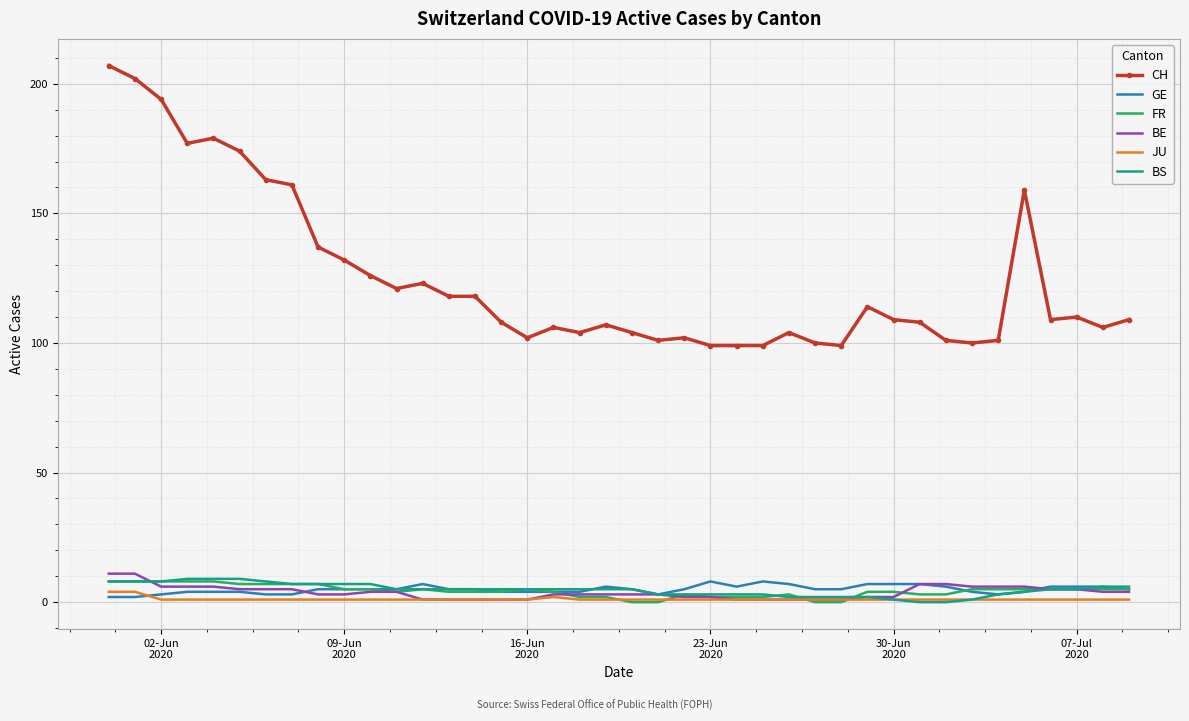

Reading left to right, what are all the values shown in this chart?

CH: 207	202	194	177	179	174	163	161	137	132	126	121	123	118	118	108	102	106	104	107	104	101	102	99	99	99	104	100	99	114	109	108	101	100	101	159	109	110	106	109
GE: 2	2	3	4	4	4	3	3	5	5	5	5	7	5	5	4	4	4	4	6	5	3	5	8	6	8	7	5	5	7	7	7	6	4	3	4	6	6	6	5
FR: 8	8	8	8	8	7	7	7	7	5	5	4	5	4	4	4	5	4	2	2	0	0	3	2	2	2	3	0	0	4	4	3	3	5	5	5	5	5	5	5
BE: 11	11	6	6	6	5	5	5	3	3	4	4	1	1	1	1	1	3	3	3	3	3	2	2	1	1	1	1	1	2	2	7	7	6	6	6	5	5	4	4
JU: 4	4	1	1	1	1	1	1	1	1	1	1	1	1	1	1	1	2	1	1	1	1	1	1	1	1	1	1	1	1	1	1	1	1	1	1	1	1	1	1
BS: 8	8	8	9	9	9	8	7	7	7	7	5	5	5	5	5	5	5	5	5	5	3	3	3	3	3	2	2	2	2	1	0	0	1	3	4	5	5	6	6